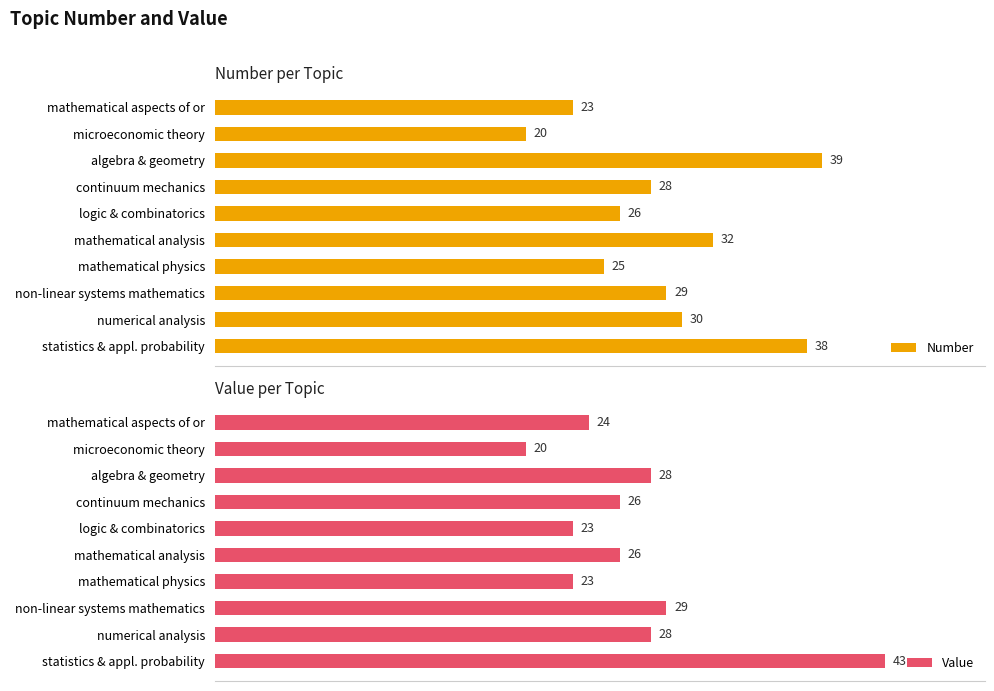

What is the smallest value displayed?

20